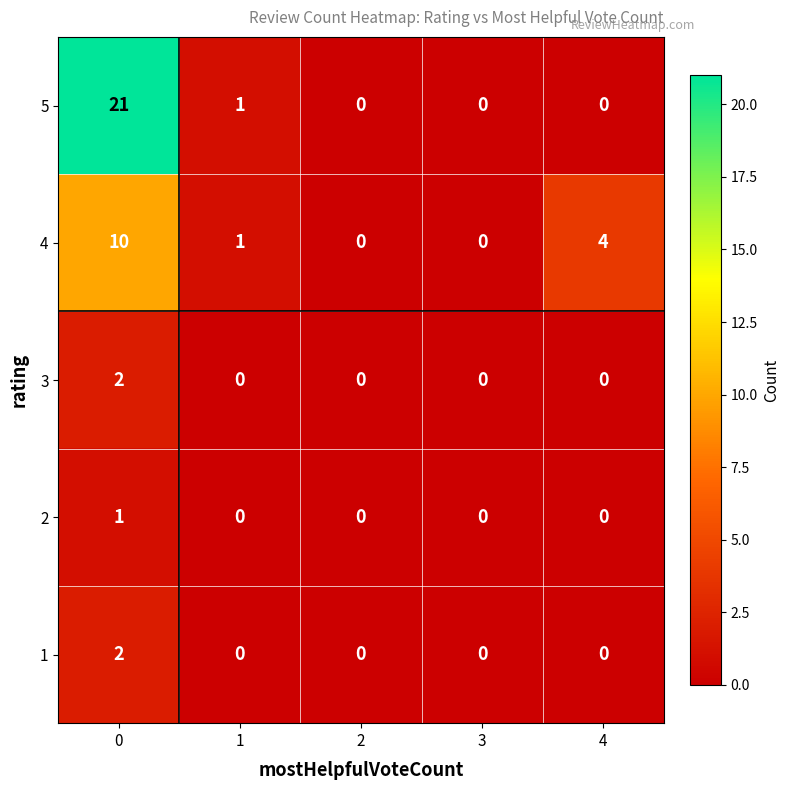

How many values in 2 are above zero?

1